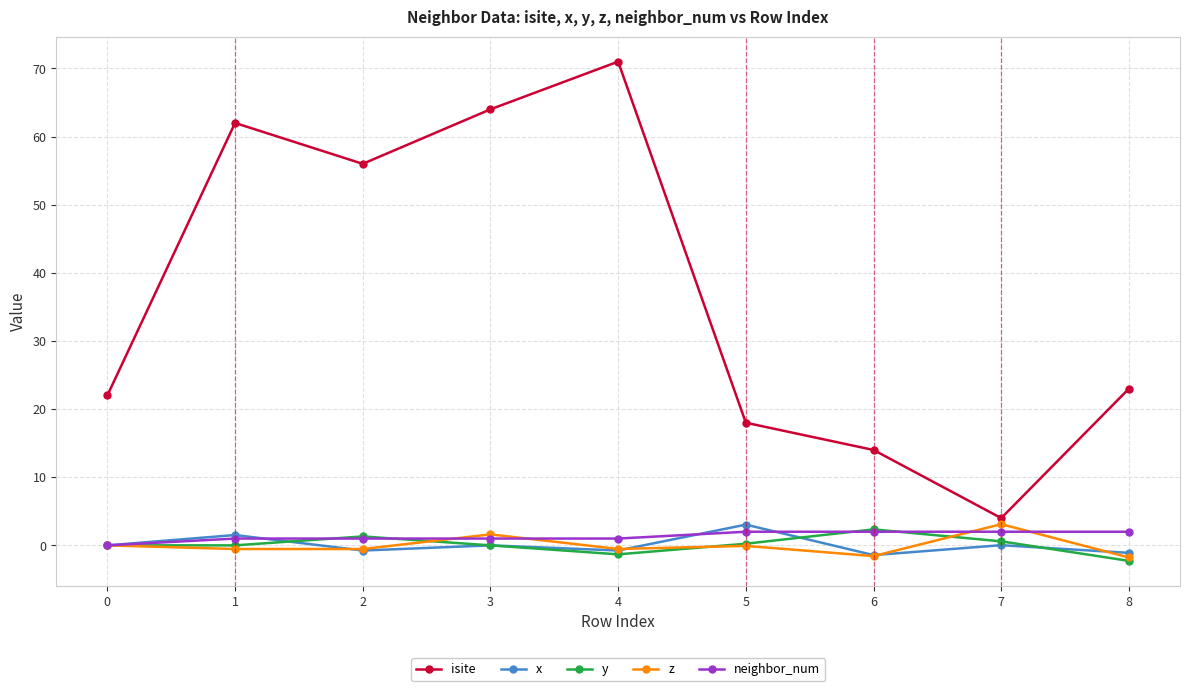

What is the difference between the highest and lowest values at 8?

25.3